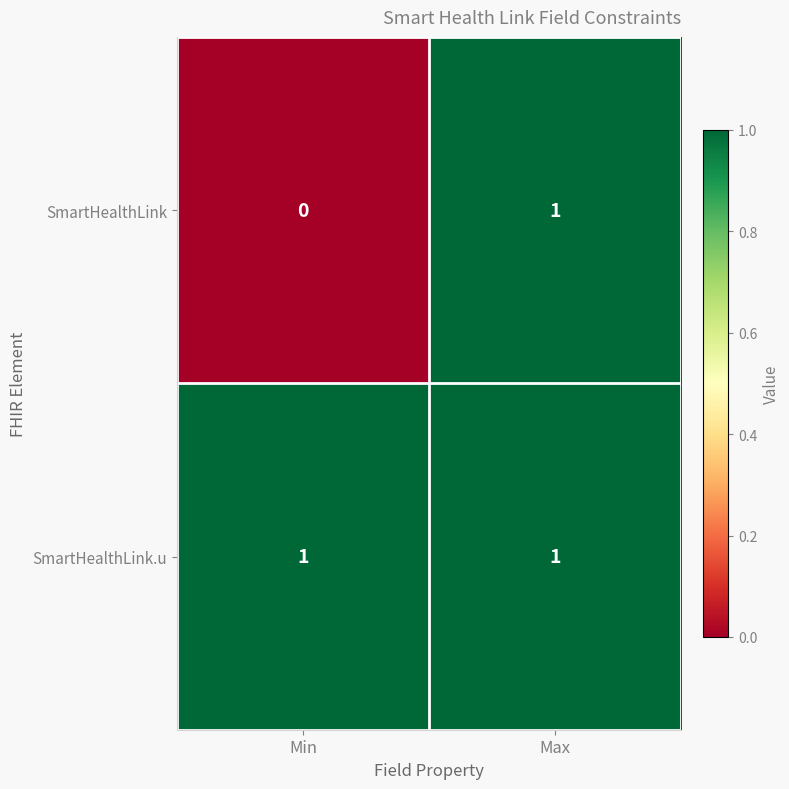

Rank the series by their average value, from lowest to highest.

SmartHealthLink, SmartHealthLink.u